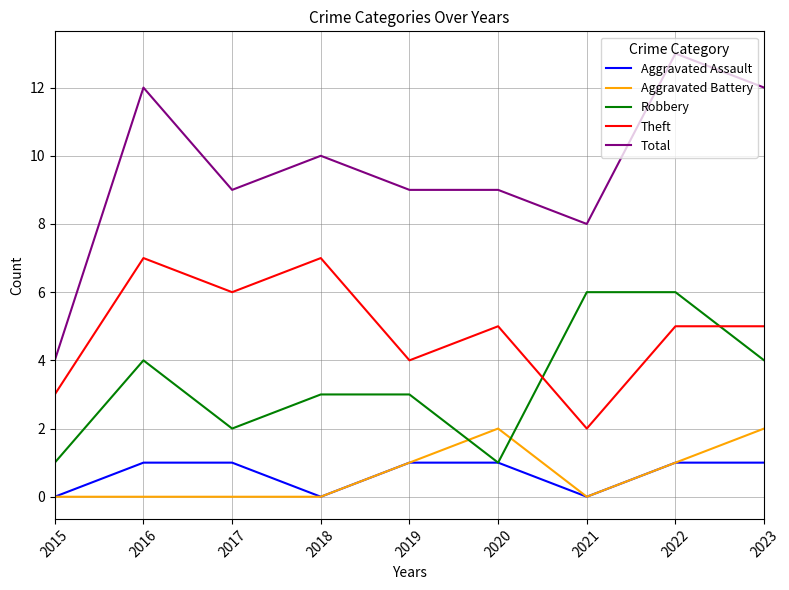

At which label does Theft first exceed 5?

2016